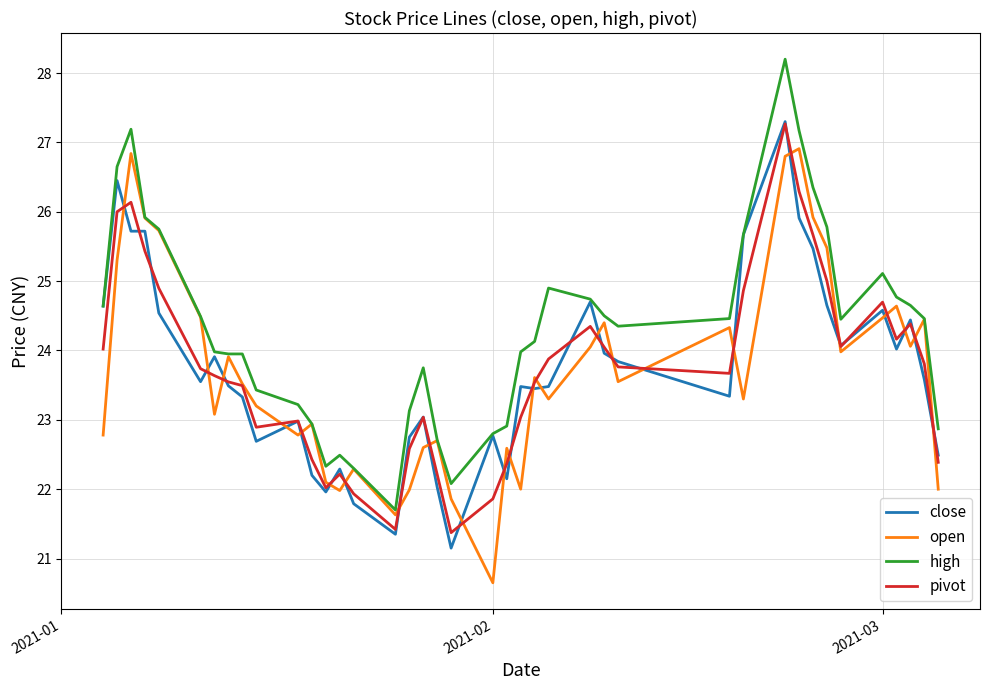

Which series has the largest total across all categories?

high